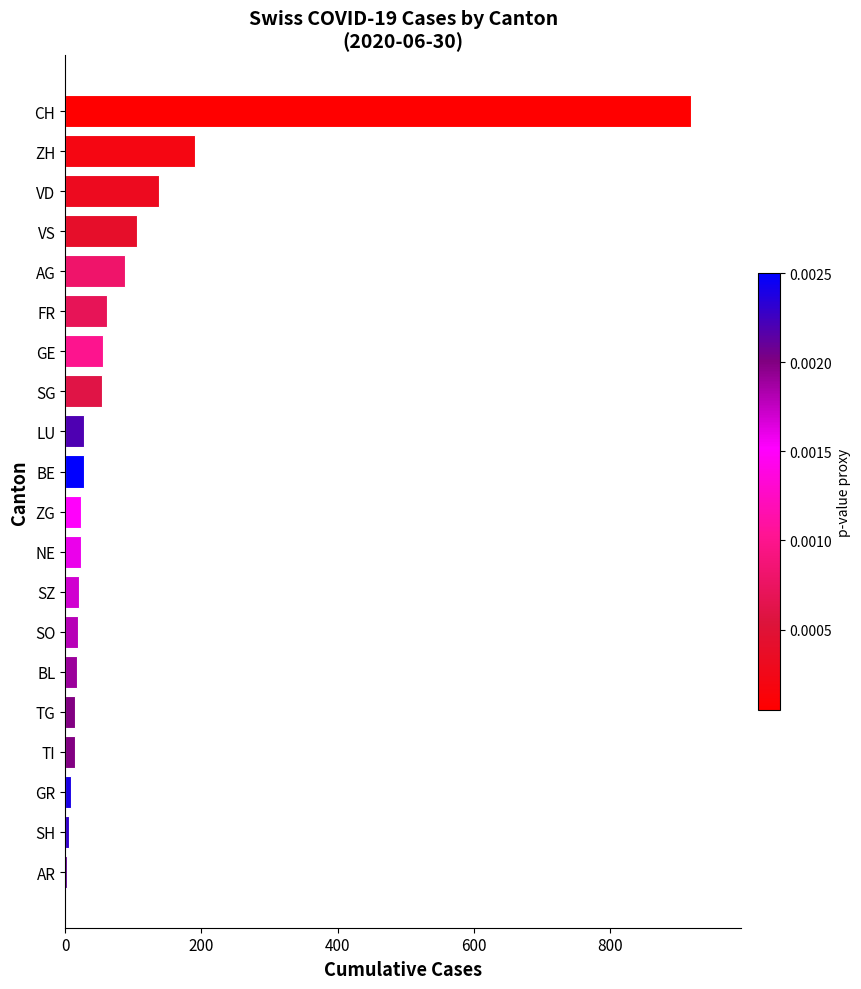

Which label corresponds to the largest value in the chart?

CH